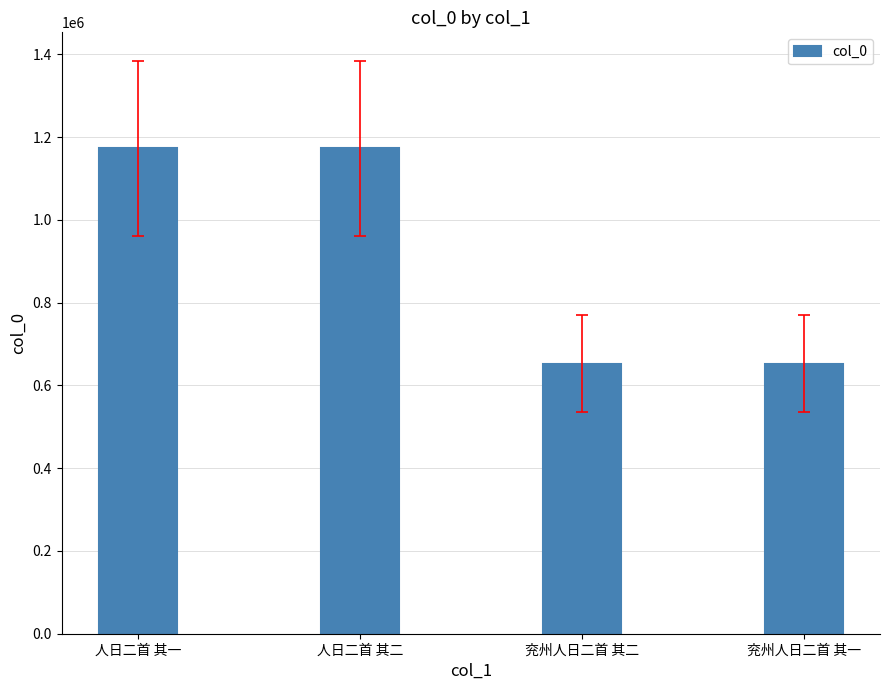

Is it true that the value at 人日二首 其二 is 1898963?

False